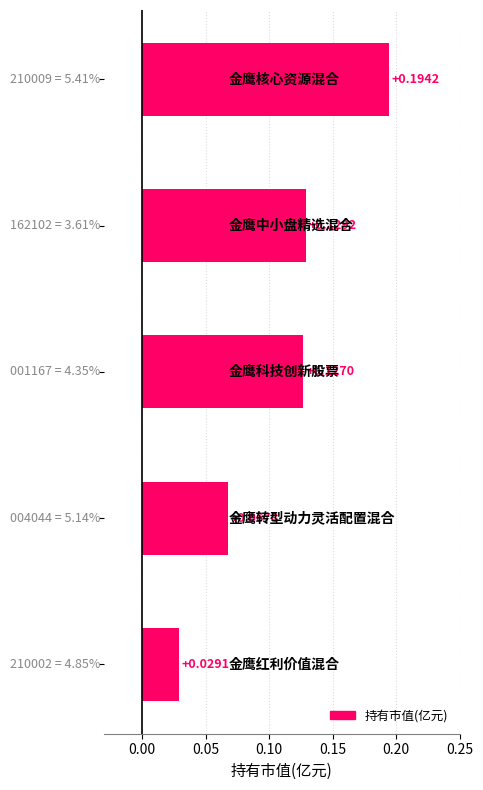

What is the sum of all values?

0.5